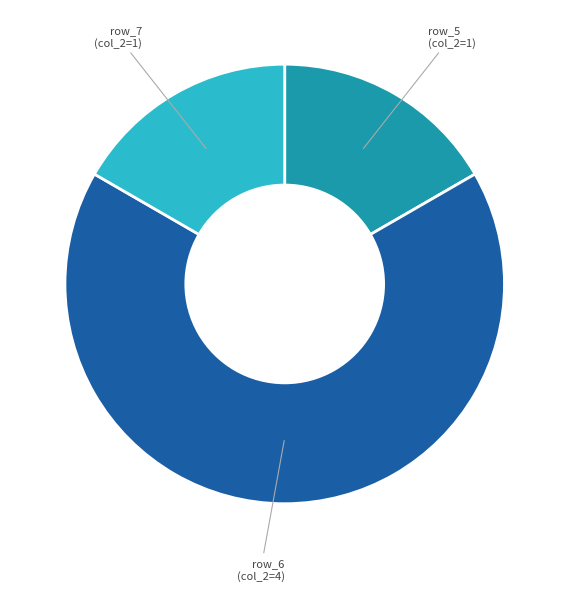

The row_6 slice represents 67% of the pie. True or false?

True